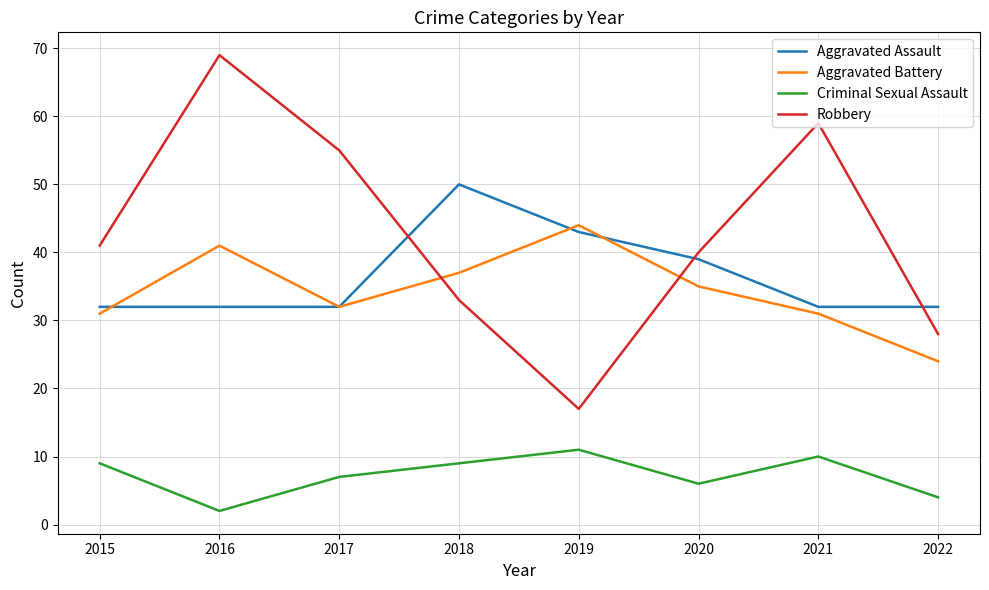

Which series has the widest spread of values?

Robbery